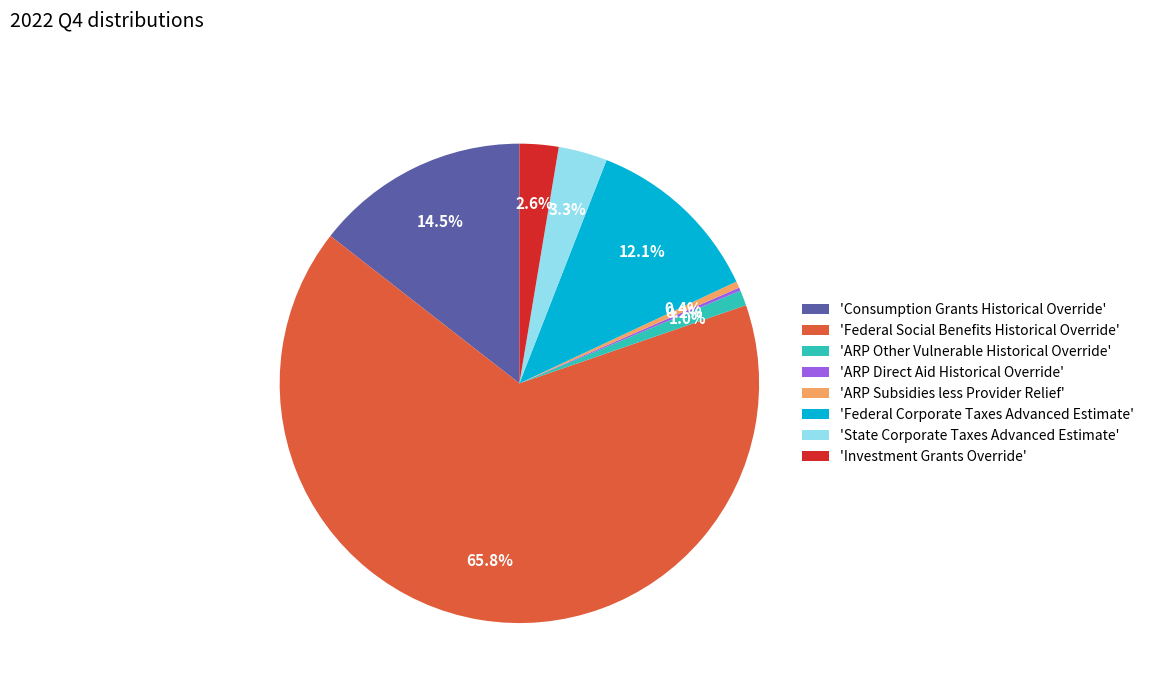

Which category has the biggest portion of the pie?

'Federal Social Benefits Historical Override'